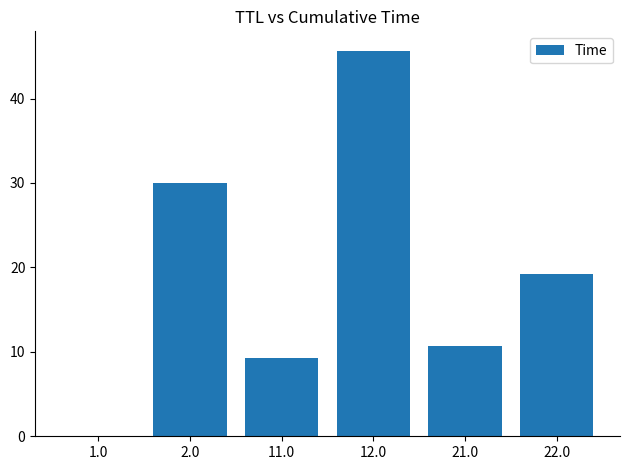

Which has a higher value, 22.0 or 11.0?

22.0